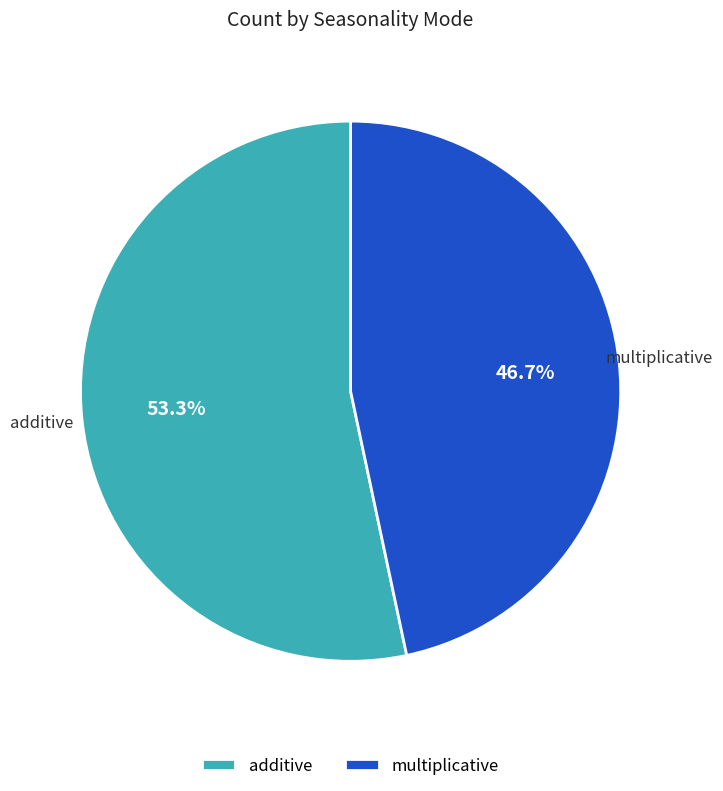

Which category has the smallest portion of the pie?

multiplicative